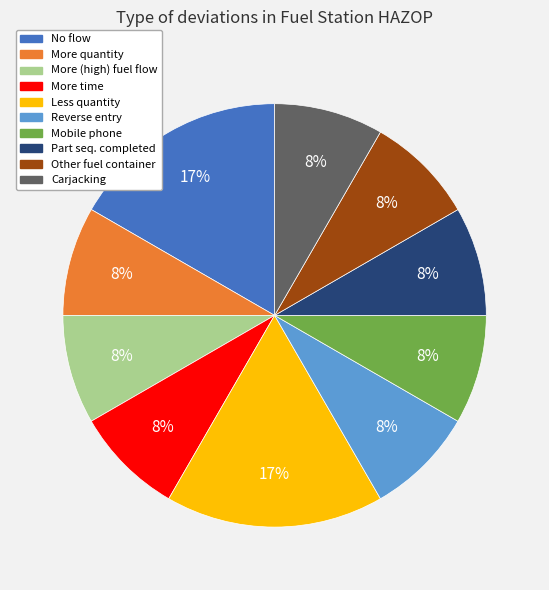

To the nearest percent, what portion does More time represent?

8%